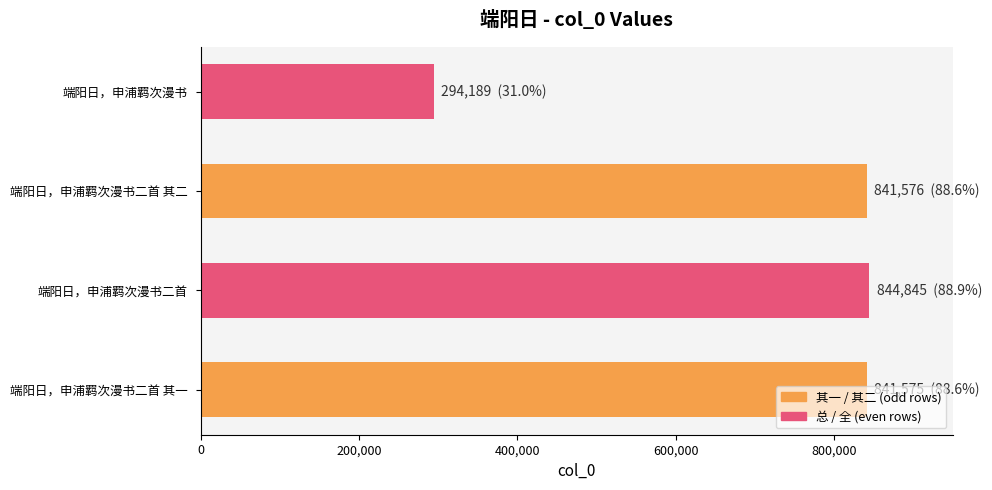

What value does the data have at 端阳日，申浦羁次漫书二首?

844845